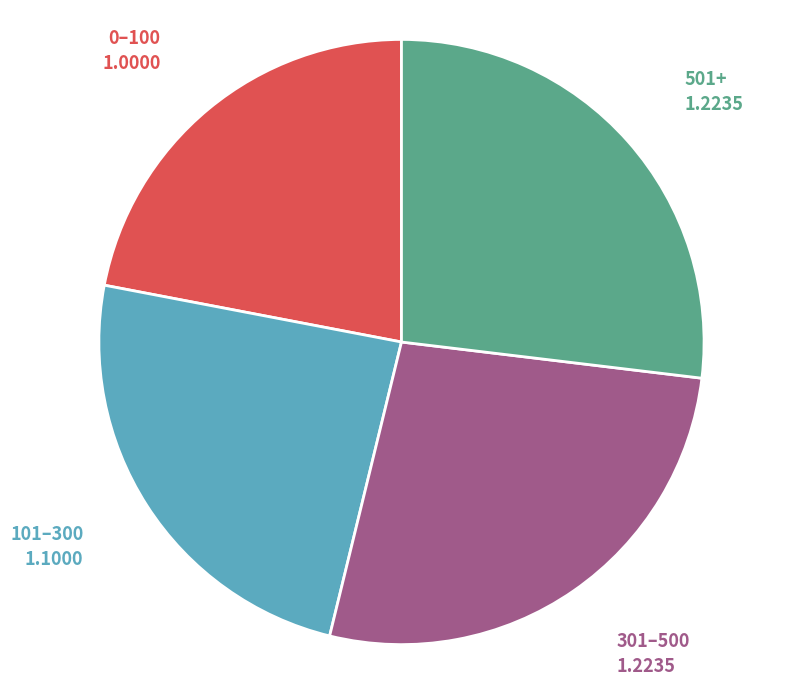

Is there any slice that represents more than half of the pie?

No